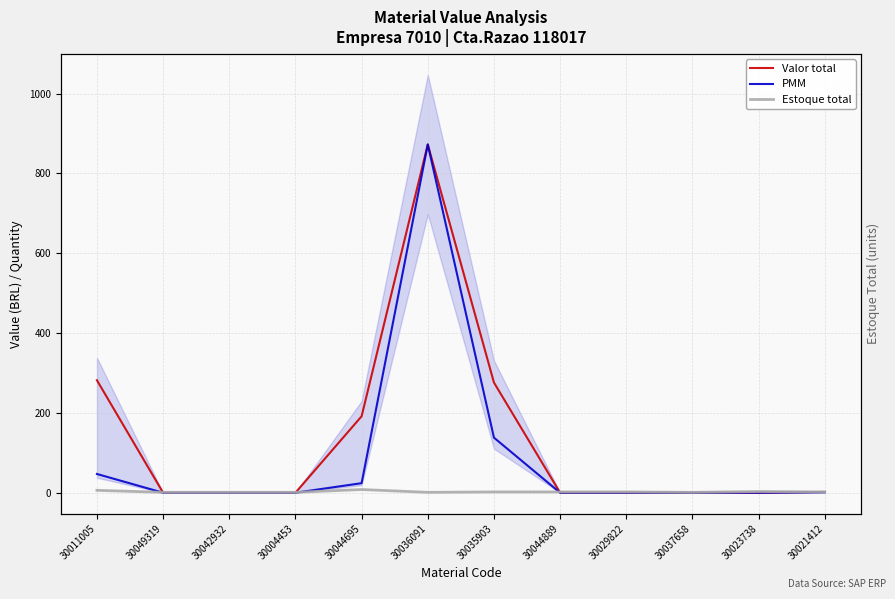

Reading right to left, extract all data points from this chart.

Valor total: 30021412=2.0	30023738=0.0	30037658=0.0	30029822=0.0	30044889=0.0	30035903=276.1	30036091=872.7	30044695=191.6	30004453=0.0	30042932=0.0	30049319=0.0	30011005=281.8
PMM: 30021412=1.0	30023738=0.0	30037658=0.0	30029822=0.0	30044889=0.0	30035903=138.1	30036091=872.7	30044695=23.9	30004453=0.0	30042932=0.0	30049319=0.0	30011005=47.0
Estoque total: 30021412=2.0	30023738=3.0	30037658=1.0	30029822=2.0	30044889=2.0	30035903=2.0	30036091=1.0	30044695=8.0	30004453=1.0	30042932=1.0	30049319=1.0	30011005=6.0